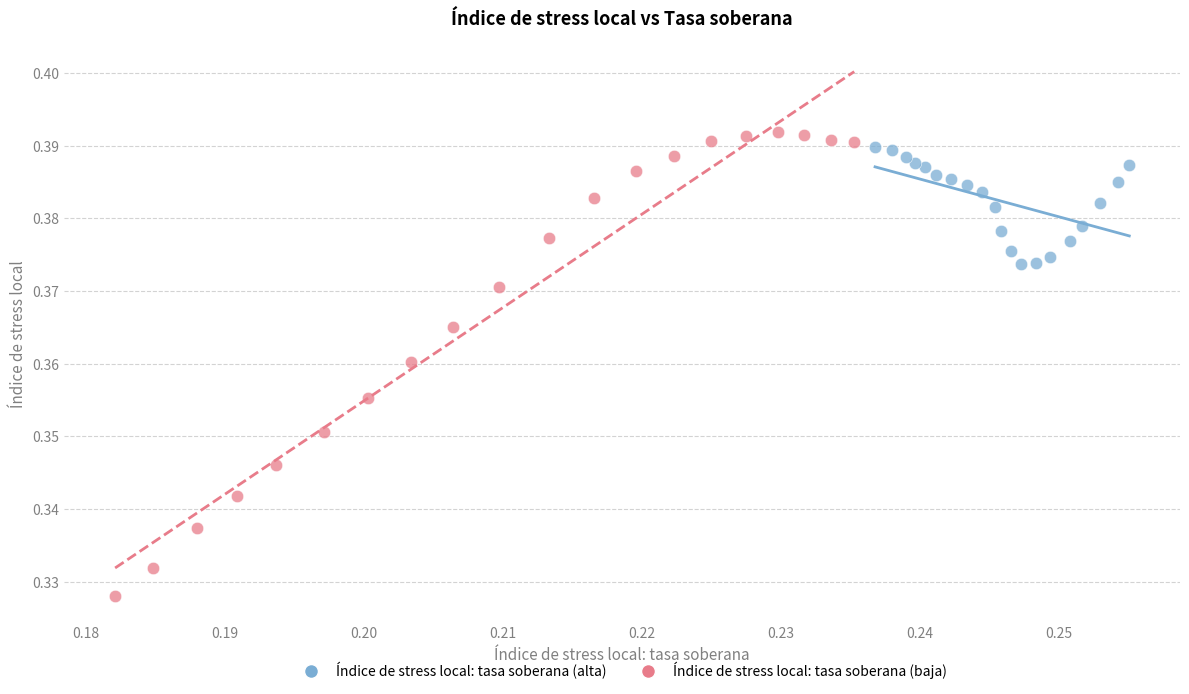

Which series has the widest spread of Y values?

Índice de stress local: tasa soberana (baja)